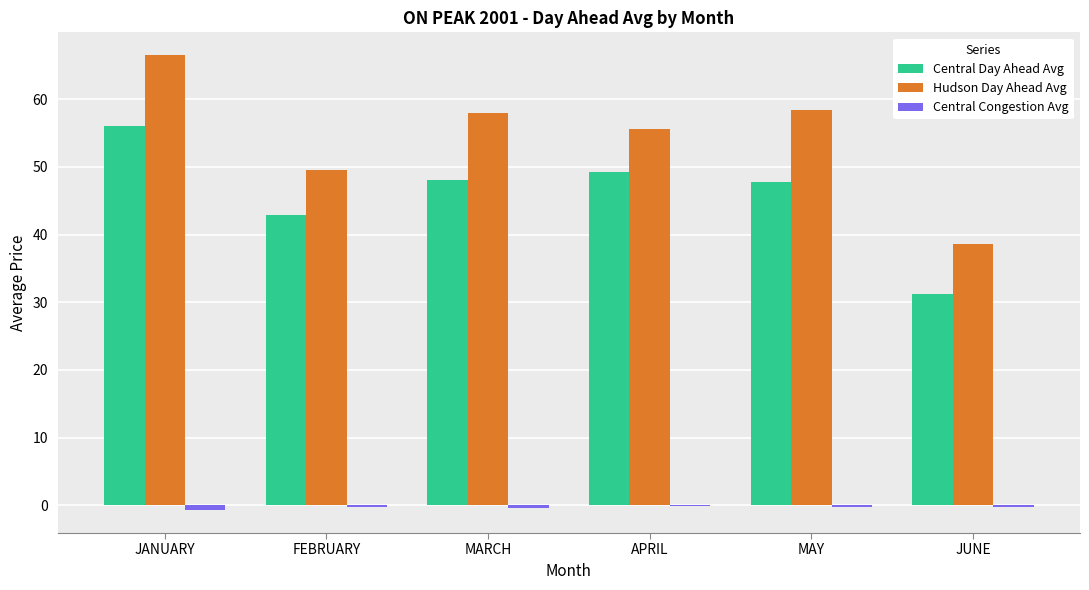

Is the value of Central Congestion Avg at MAY greater than the value of Central Day Ahead Avg at JUNE?

No